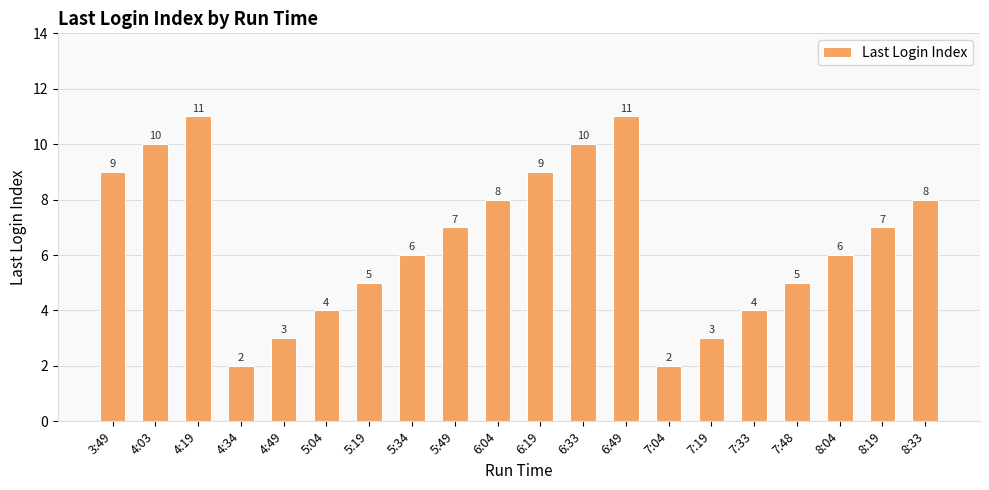

Does the chart contain stacked bars?

No